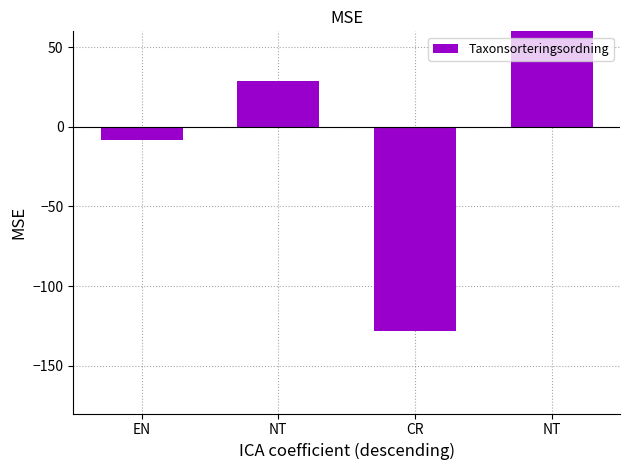

At which category does the chart reach its minimum across all series?

CR